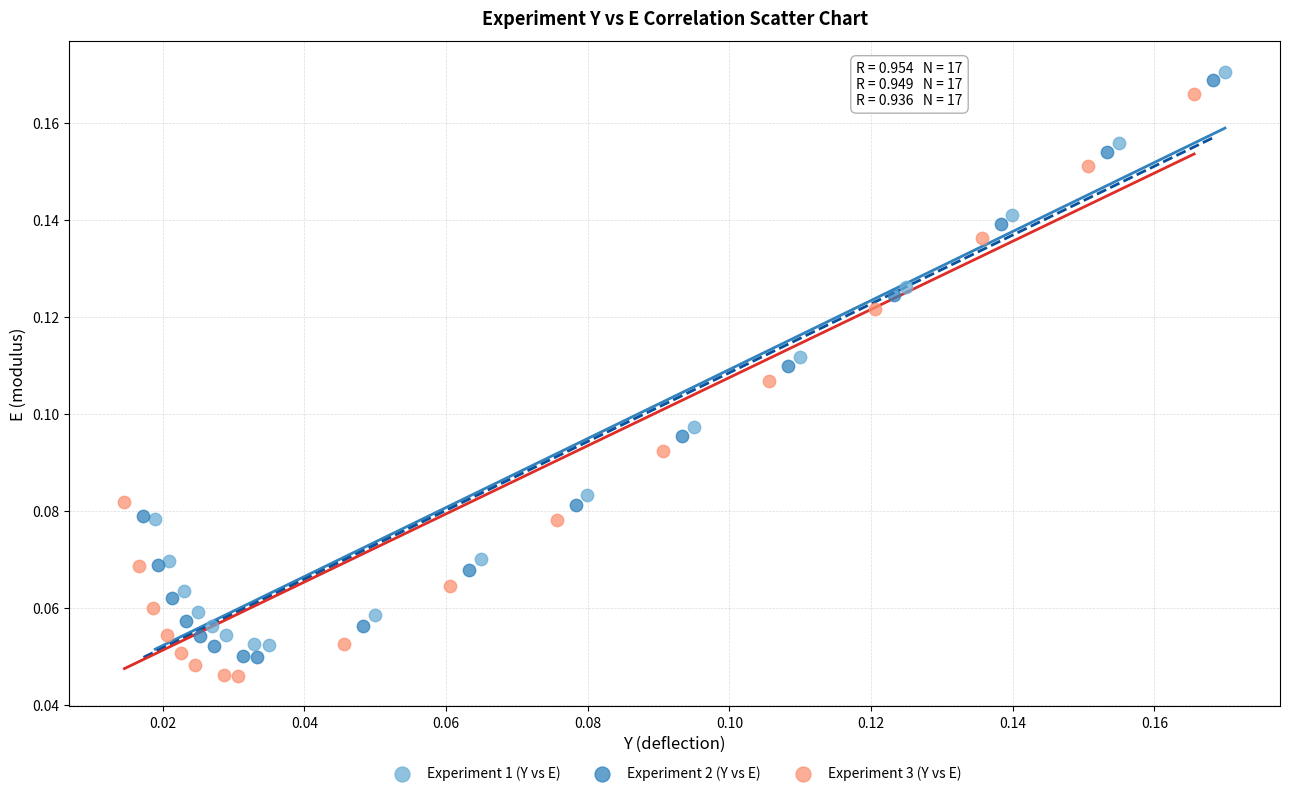

Which series has the largest Y range (max minus min)?

Experiment 3 (Y vs E)